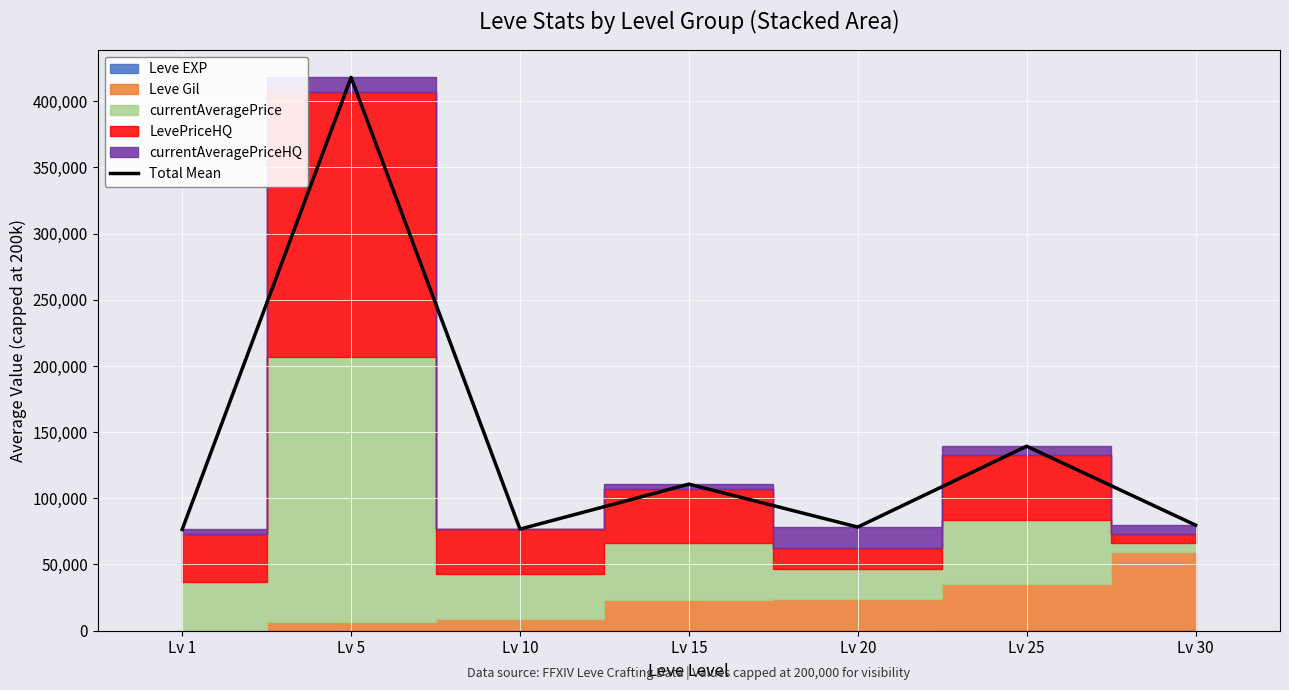

Reading left to right, what are all the values shown in this chart?

76399.3	418074.0	76665.3	110641.0	78215.8	139295.7	79674.8